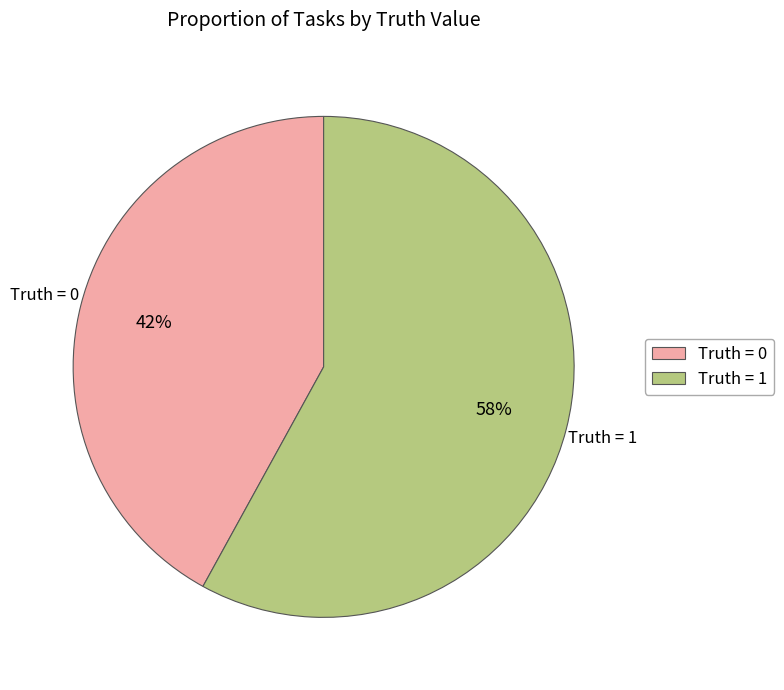

To the nearest percent, what is the difference between the largest and smallest slice percentages?

16%